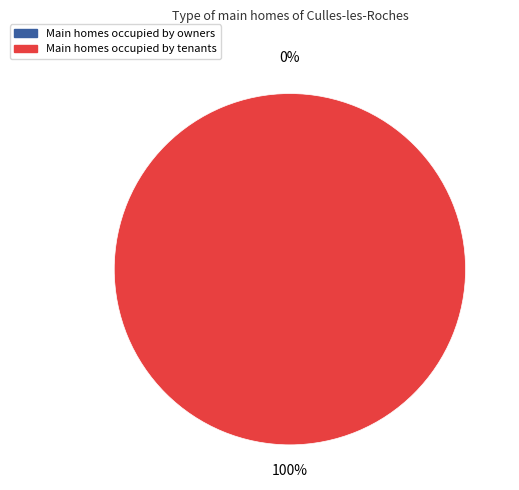

Which slice is the largest?

1